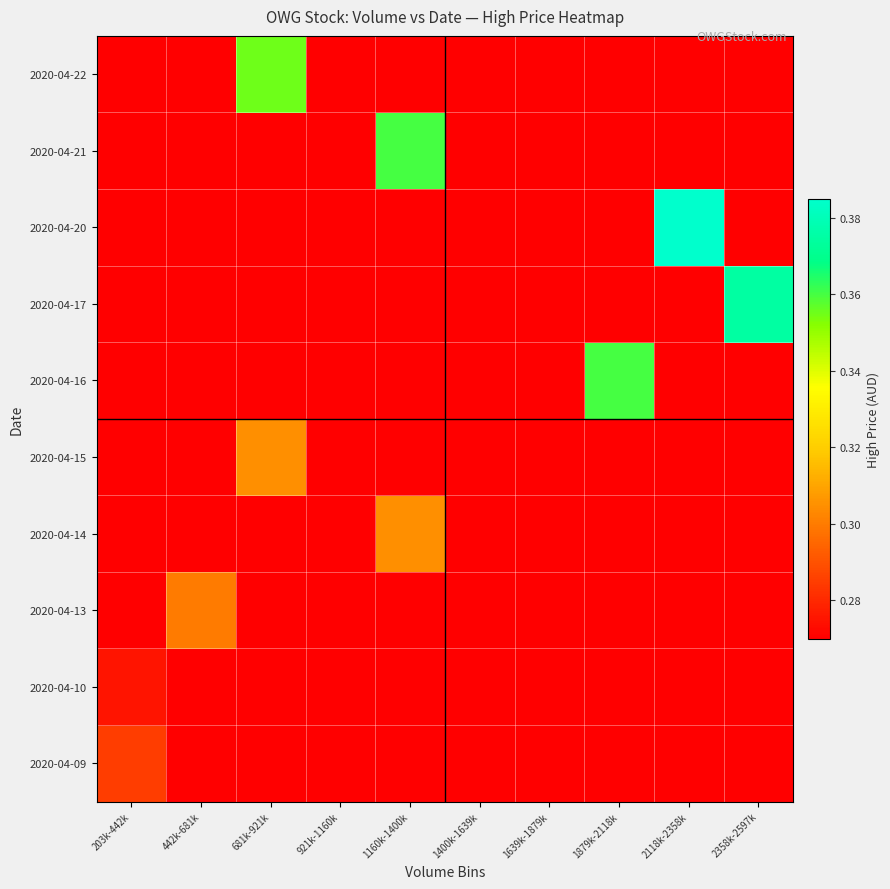

What is the greatest value displayed?

0.4